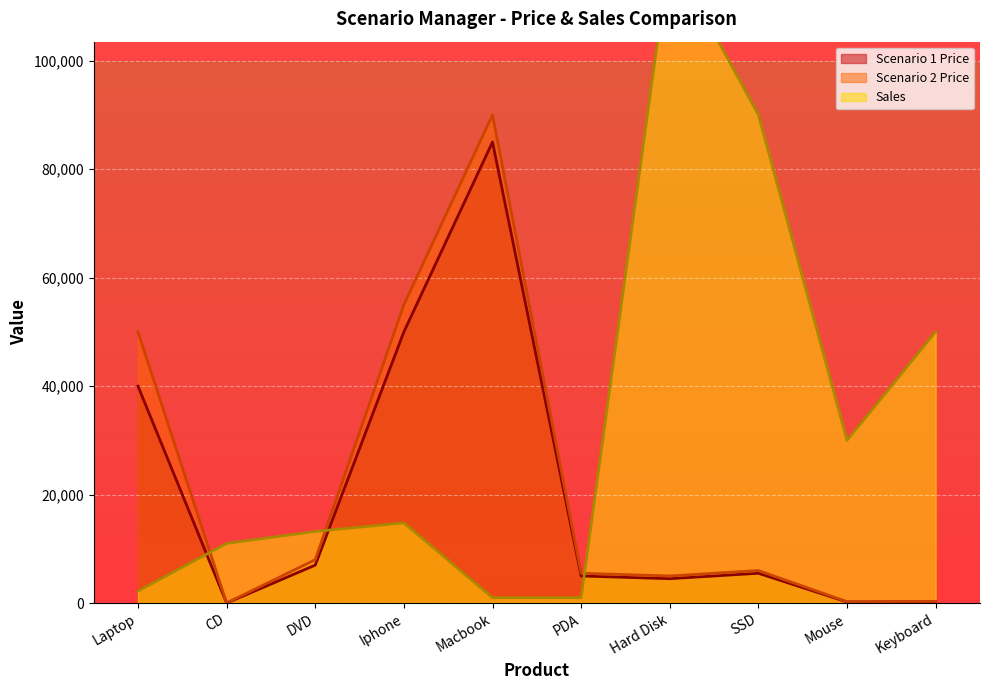

Which series changed the most between Laptop and CD?

Scenario 2 Price